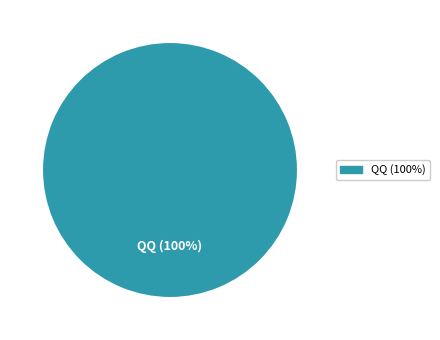

Is there a majority slice in this chart?

Yes